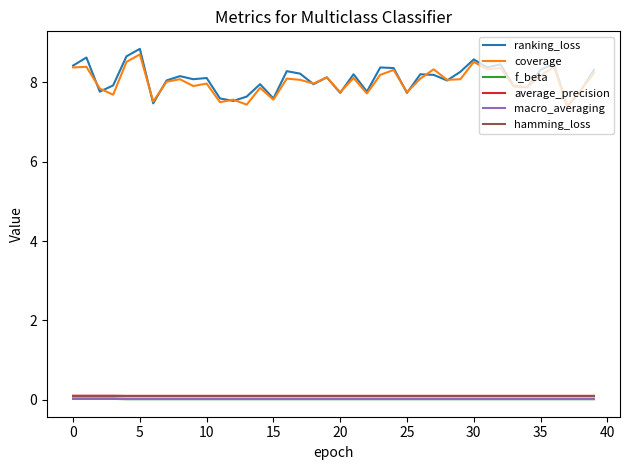

Does the chart have visible grid lines?

No